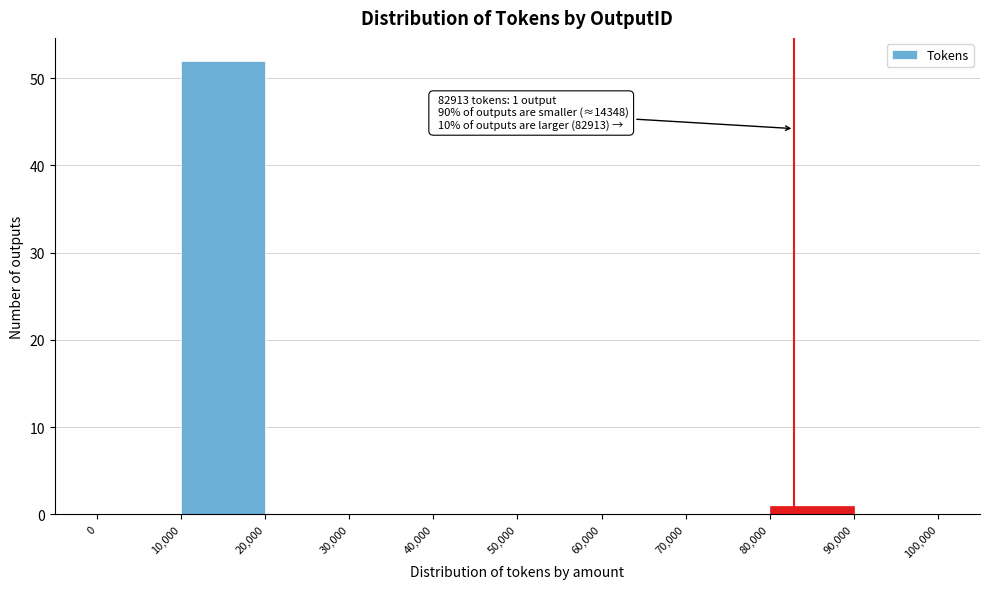

Over which range of the x-axis is the bar tallest?

10,000 to 20,000